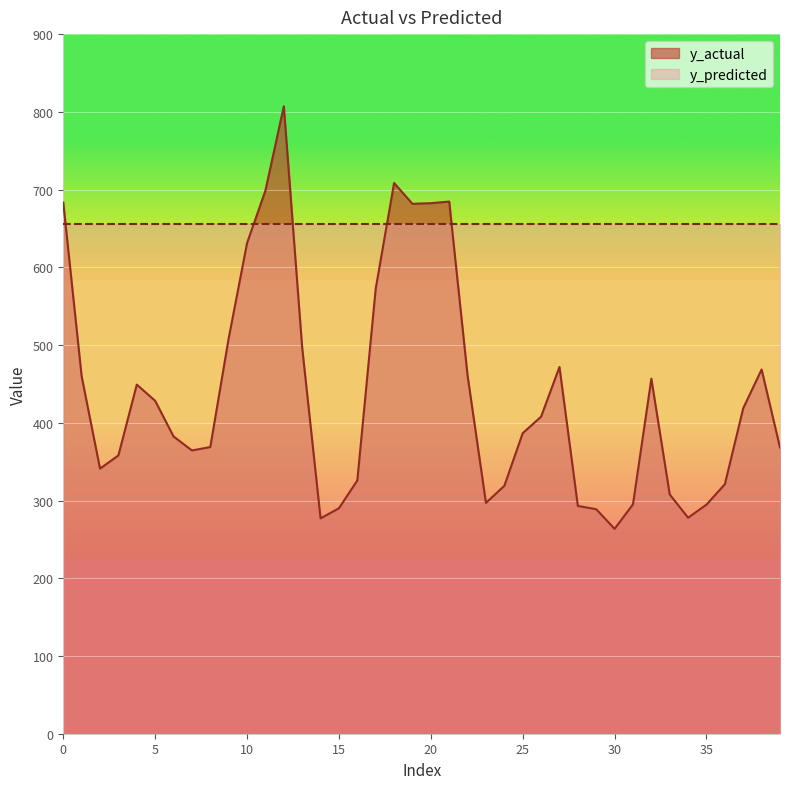

The chart shows a value of 295.1 at 31. True or false?

True